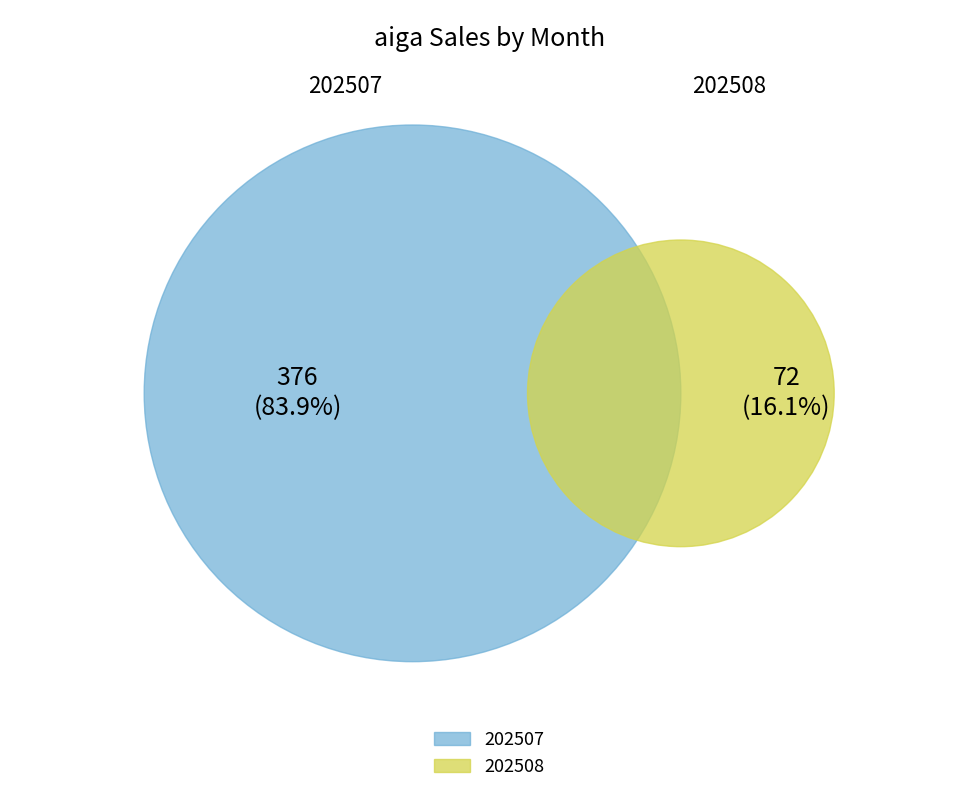

To the nearest percent, what portion does 202507 represent?

84%